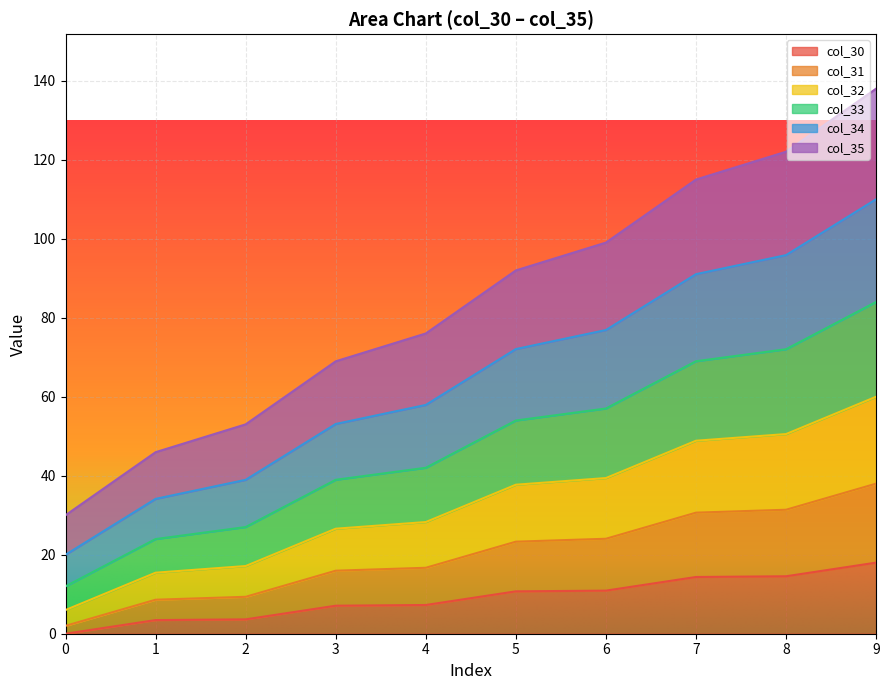

Which has a higher value, 4 or 8?

8